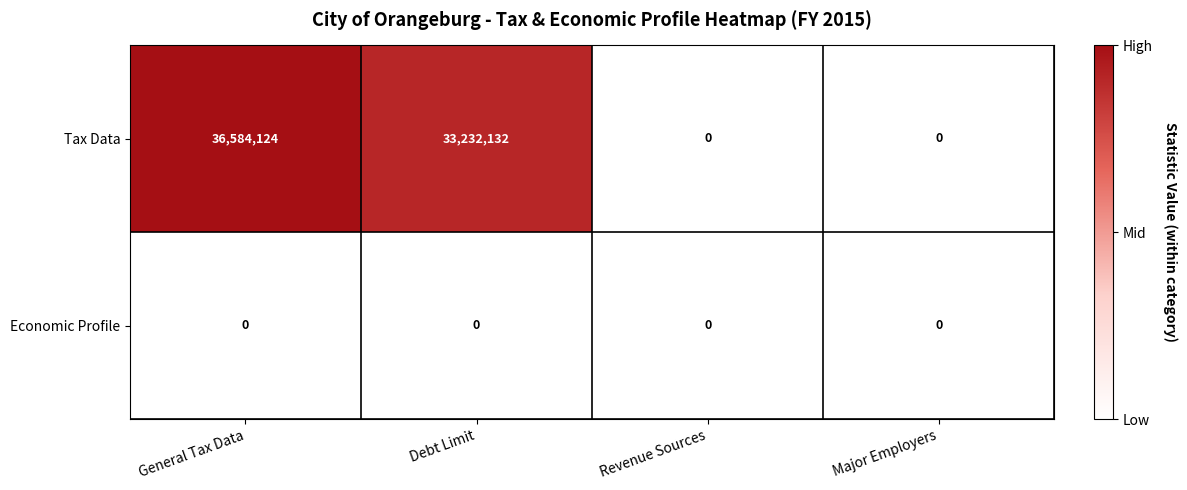

Reading left to right, extract all data points from this chart.

Tax Data: General Tax Data=36584124	Debt Limit=33232132	Revenue Sources=0	Major Employers=0
Economic Profile: General Tax Data=0	Debt Limit=0	Revenue Sources=0	Major Employers=0